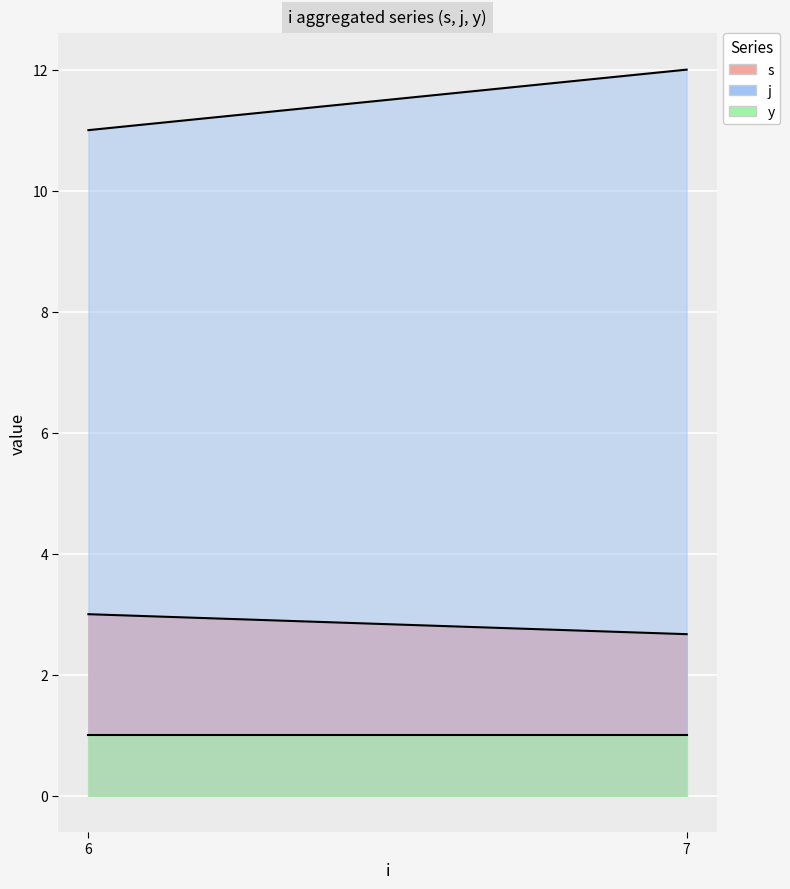

Which series has the largest total across all categories?

j